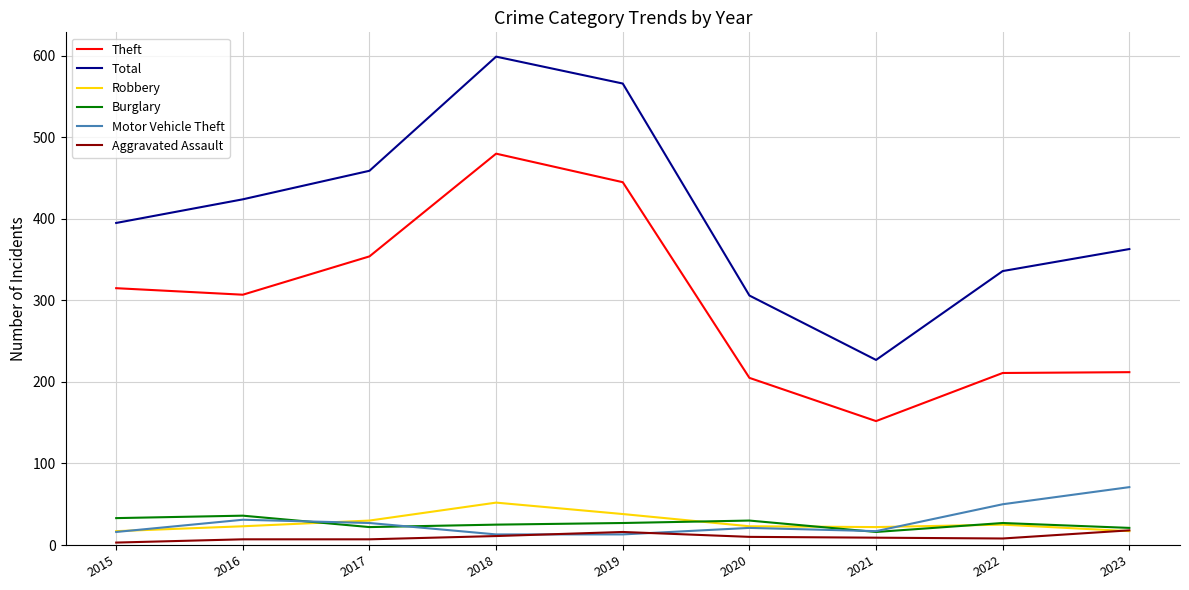

True or false: Theft has more than 0 points higher than both neighbors.

True